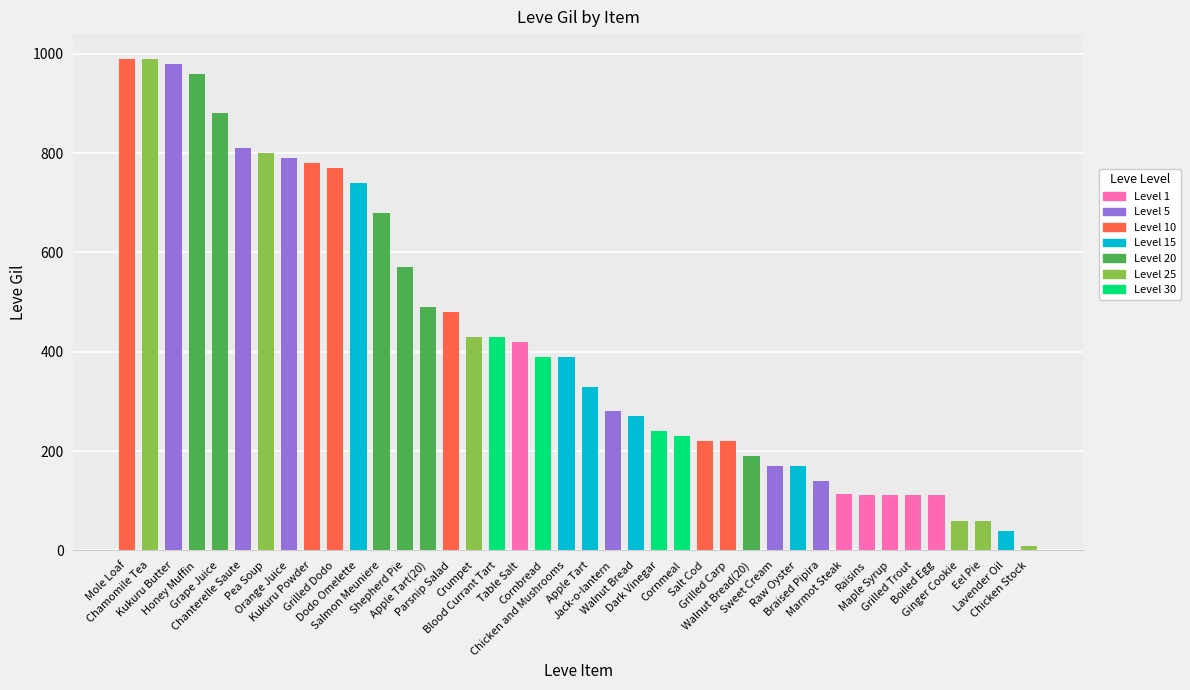

Count the number of categories in the chart.

40